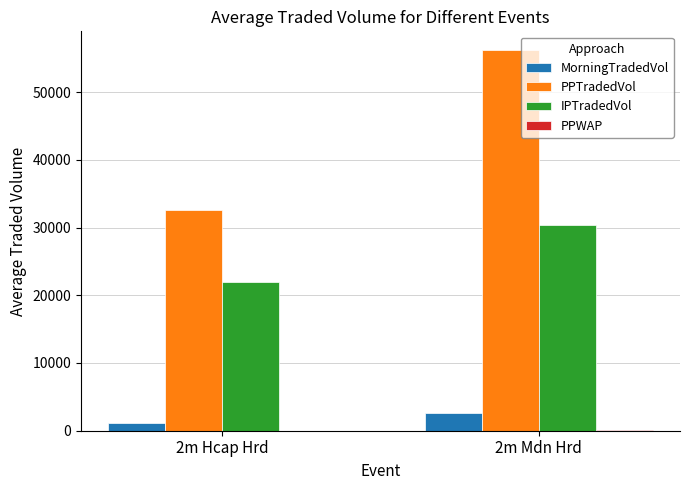

Where is IPTradedVol nearest to the value 26199?

2m Hcap Hrd